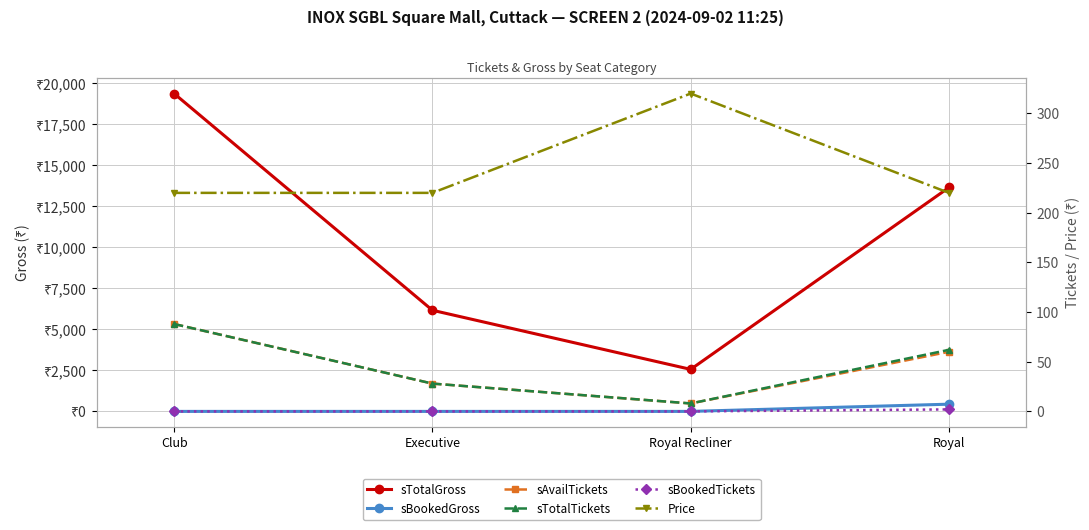

Reading left to right, transcribe all the data shown in this chart.

sTotalGross: 19360	6160	2560	13640
sBookedGross: 0	0	0	440
sAvailTickets: 88	28	8	60
sTotalTickets: 88	28	8	62
sBookedTickets: 0	0	0	2
Price: 220	220	320	220